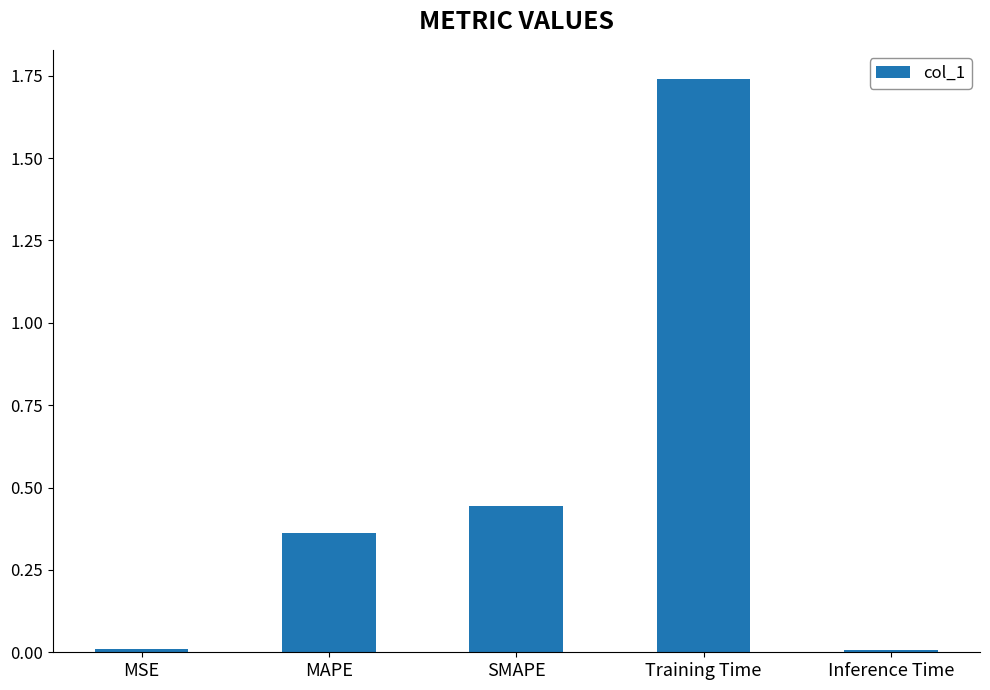

What is the change in value from SMAPE to Training Time?

+1.3